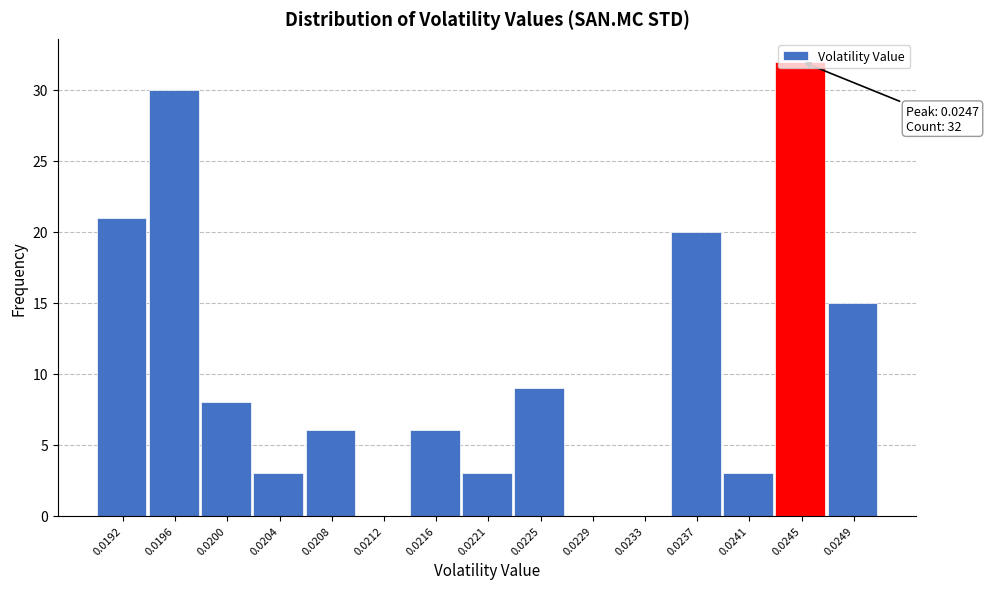

What is the maximum value shown in the chart?

32